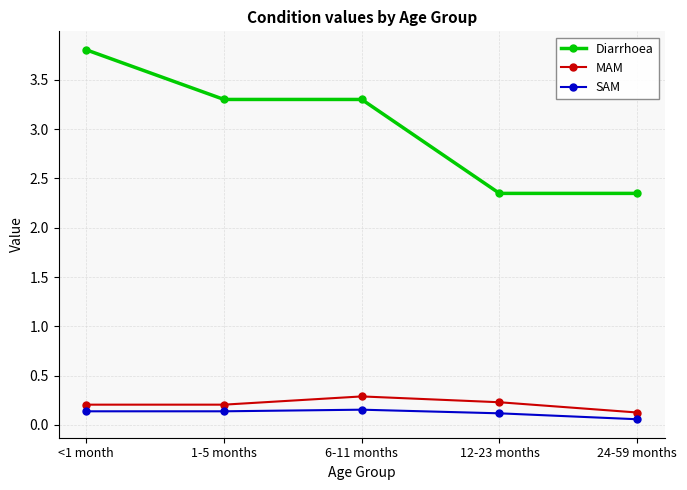

Between 1-5 months and 12-23 months, which series saw the biggest shift?

Diarrhoea